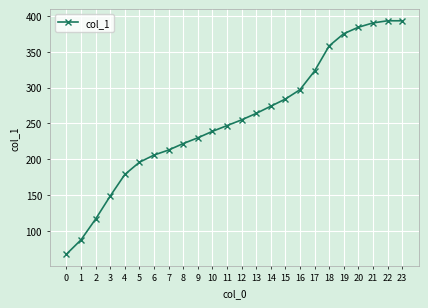

Where is the data nearest to the value 230?

9